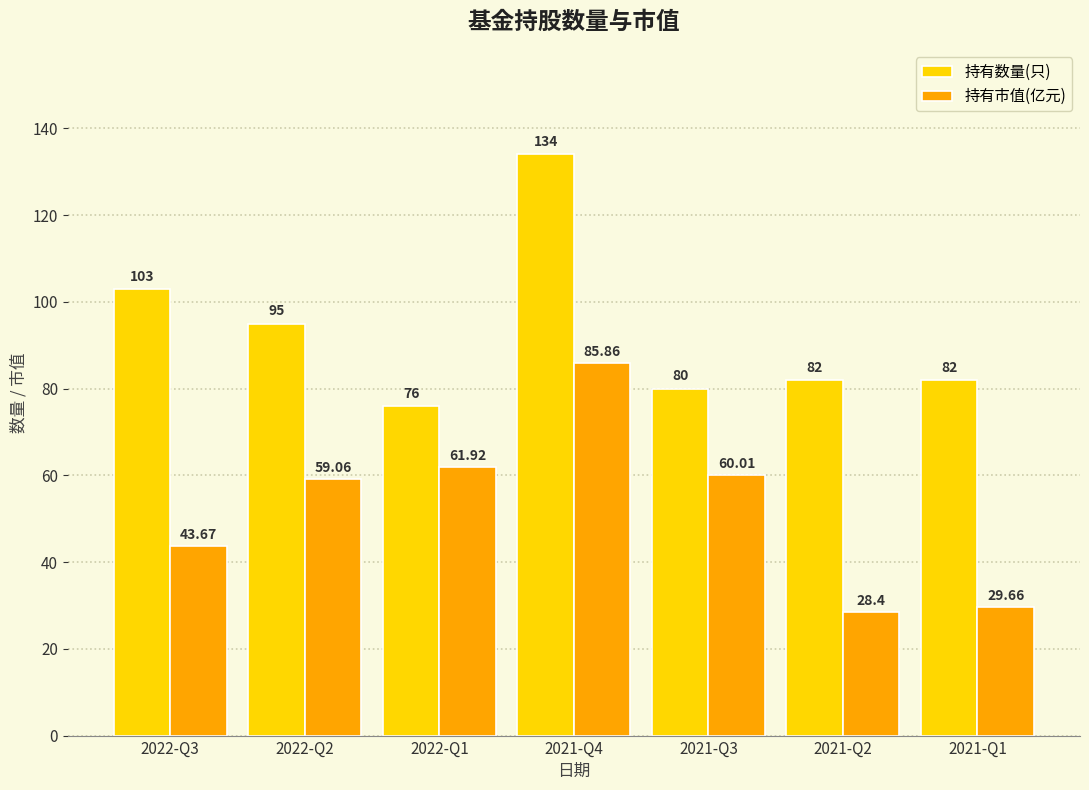

How many bars are there in total?

14